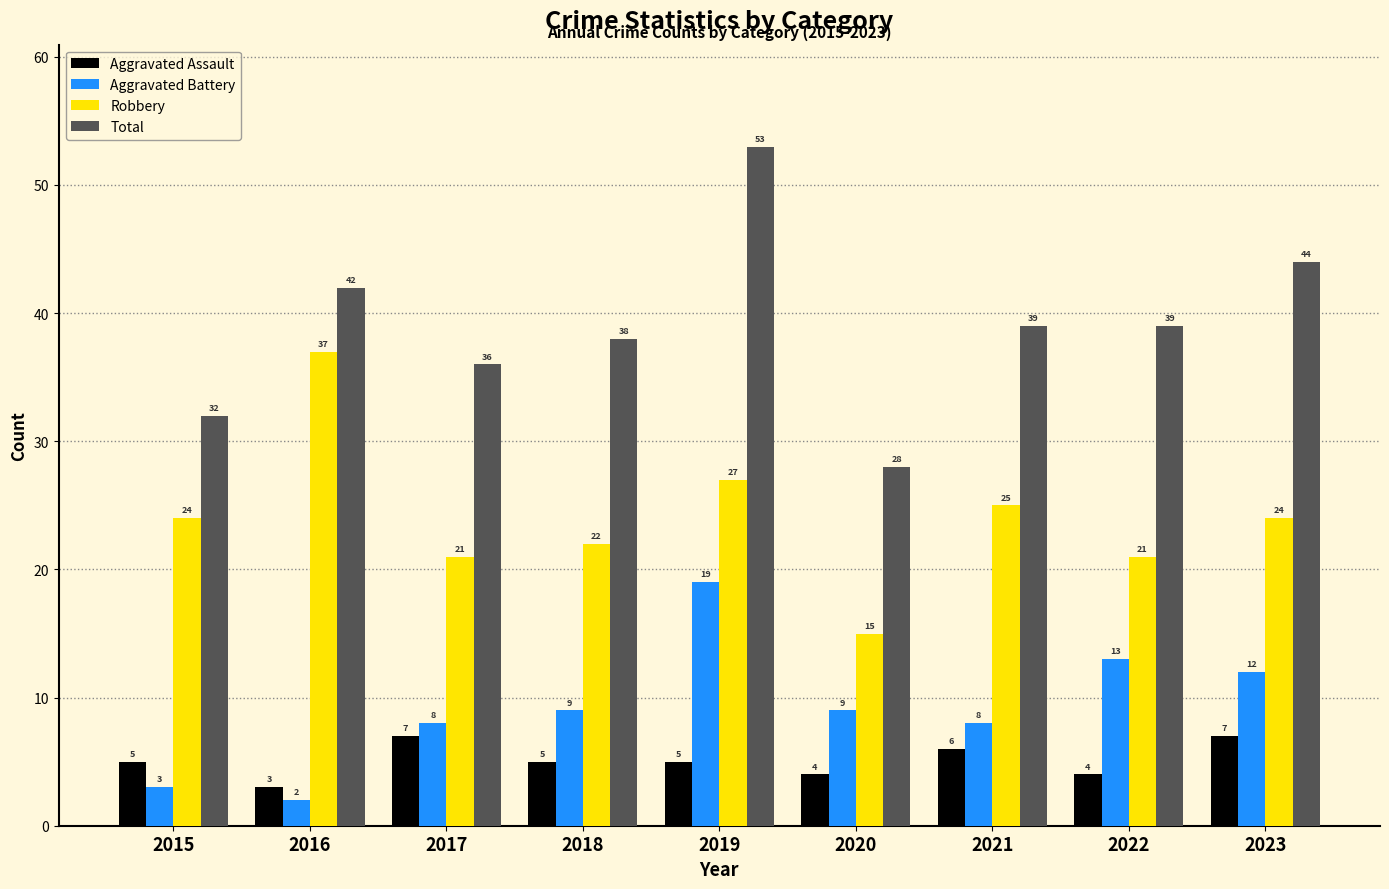

At how many categories does at least one series exceed 21?

9